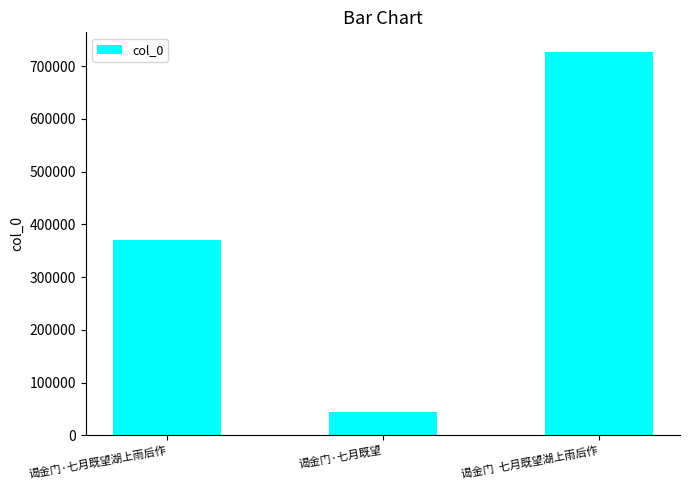

How many series are shown in this chart?

1